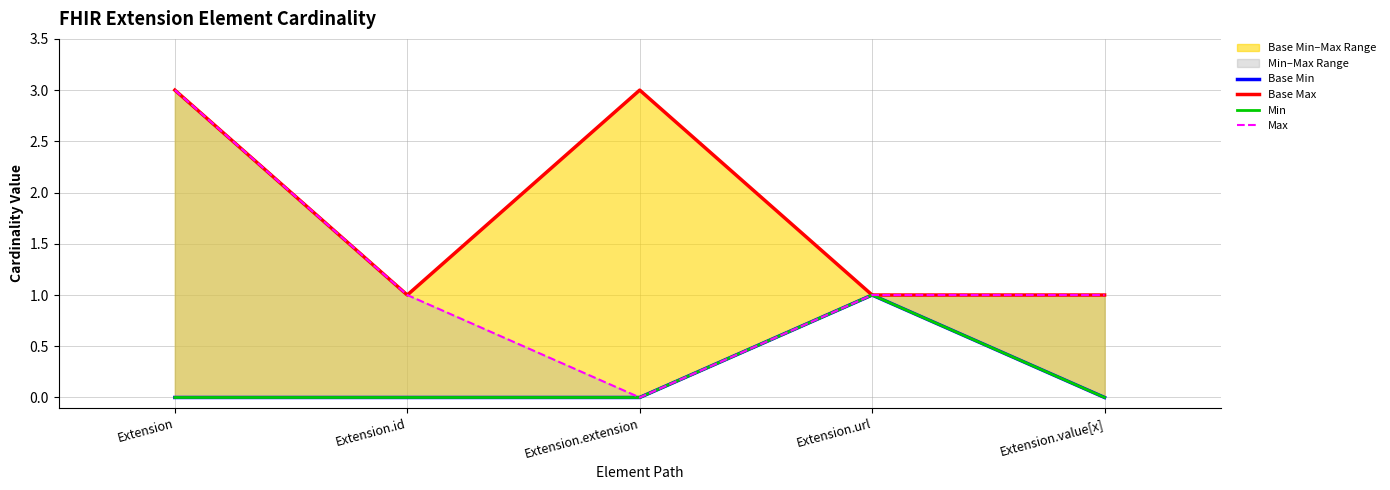

True or false: Base Min and Max cross at least once.

False